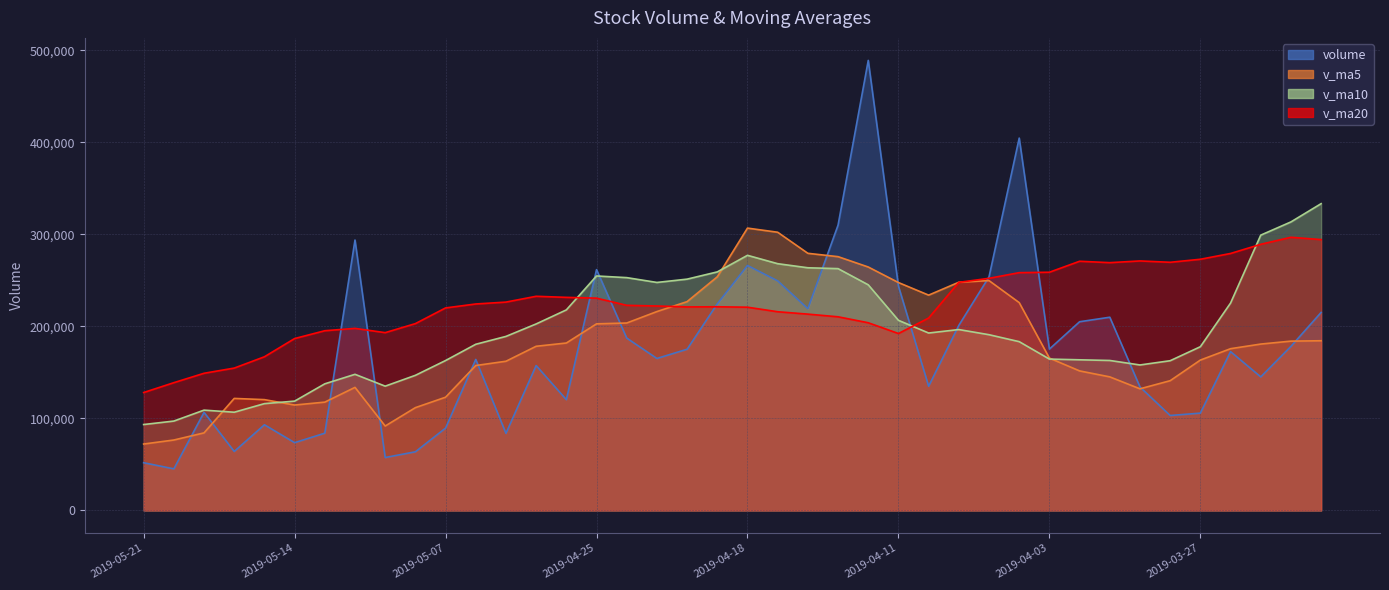

Reading right to left, transcribe all the data shown in this chart.

volume: 2019-03-21=215199.1	2019-03-22=178307.6	2019-03-25=145158.6	2019-03-26=172622.9	2019-03-27=105784.3	2019-03-28=103193.2	2019-03-29=134210.8	2019-04-01=209963.4	2019-04-02=205061.0	2019-04-03=175359.2	2019-04-04=404591.2	2019-04-08=253781.5	2019-04-09=201094.2	2019-04-10=135008.6	2019-04-11=243729.8	2019-04-12=488992.6	2019-04-15=310023.3	2019-04-16=219234.3	2019-04-17=249480.6	2019-04-18=266207.7	2019-04-19=224530.6	2019-04-22=175181.0	2019-04-23=165172.5	2019-04-24=187303.5	2019-04-25=261668.8	2019-04-26=120411.0	2019-04-29=157479.0	2019-04-30=83809.7	2019-05-06=164101.4	2019-05-07=89508.4	2019-05-08=63763.0	2019-05-09=57559.5	2019-05-10=293811.8	2019-05-13=83990.1	2019-05-14=73692.0	2019-05-15=93122.5	2019-05-16=64149.2	2019-05-17=106622.0	2019-05-20=45249.7	2019-05-21=51892.6
v_ma5: 2019-03-21=184414.9	2019-03-22=183997.5	2019-03-25=180803.8	2019-03-26=175776.0	2019-03-27=163414.5	2019-03-28=141013.3	2019-03-29=132194.0	2019-04-01=145154.9	2019-04-02=151642.5	2019-04-03=165557.5	2019-04-04=225837.1	2019-04-08=249751.2	2019-04-09=247977.4	2019-04-10=233966.9	2019-04-11=247641.0	2019-04-12=264521.3	2019-04-15=275769.7	2019-04-16=279397.7	2019-04-17=302292.1	2019-04-18=306787.7	2019-04-19=253895.3	2019-04-22=226926.9	2019-04-23=216114.5	2019-04-24=203679.1	2019-04-25=202771.3	2019-04-26=181947.4	2019-04-29=178407.0	2019-04-30=162134.4	2019-05-06=157494.0	2019-05-07=123061.9	2019-05-08=111732.3	2019-05-09=91748.4	2019-05-10=133748.8	2019-05-13=117726.6	2019-05-14=114563.3	2019-05-15=120435.2	2019-05-16=121753.1	2019-05-17=84315.2	2019-05-20=76567.1	2019-05-21=72207.2
v_ma10: 2019-03-21=333354.7	2019-03-22=313514.1	2019-03-25=299151.7	2019-03-26=225332.4	2019-03-27=177916.7	2019-03-28=162714.1	2019-03-29=158095.7	2019-04-01=162979.4	2019-04-02=163709.3	2019-04-03=164486.0	2019-04-04=183425.2	2019-04-08=190972.6	2019-04-09=196566.2	2019-04-10=192804.7	2019-04-11=206599.3	2019-04-12=245179.2	2019-04-15=262760.5	2019-04-16=263687.6	2019-04-17=268129.5	2019-04-18=277214.4	2019-04-19=259208.3	2019-04-22=251348.3	2019-04-23=247756.1	2019-04-24=252985.6	2019-04-25=254779.5	2019-04-26=217921.3	2019-04-29=202666.9	2019-04-30=189124.5	2019-05-06=180586.5	2019-05-07=162916.6	2019-05-08=146839.8	2019-05-09=135077.7	2019-05-10=147941.6	2019-05-13=137610.3	2019-05-14=118812.6	2019-05-15=116083.7	2019-05-16=106750.8	2019-05-17=109032.0	2019-05-20=97146.8	2019-05-21=93385.2
v_ma20: 2019-03-21=294311.5	2019-03-22=296823.2	2019-03-25=289176.9	2019-03-26=279226.1	2019-03-27=272941.2	2019-03-28=269659.2	2019-03-29=271114.8	2019-04-01=269256.7	2019-04-02=270779.2	2019-04-03=258845.5	2019-04-04=258389.9	2019-04-08=252243.4	2019-04-09=247859.0	2019-04-10=209068.5	2019-04-11=192258.0	2019-04-12=203946.7	2019-04-15=210428.1	2019-04-16=213333.5	2019-04-17=215919.4	2019-04-18=220850.2	2019-04-19=221316.8	2019-04-22=221160.4	2019-04-23=222161.1	2019-04-24=222895.2	2019-04-25=230689.4	2019-04-26=231550.3	2019-04-29=232713.7	2019-04-30=226406.0	2019-05-06=224358.0	2019-05-07=220065.5	2019-05-08=203024.1	2019-05-09=193213.0	2019-05-10=197848.9	2019-05-13=195297.9	2019-05-14=186796.0	2019-05-15=167002.5	2019-05-16=154708.8	2019-05-17=149078.2	2019-05-20=138866.7	2019-05-21=128150.9